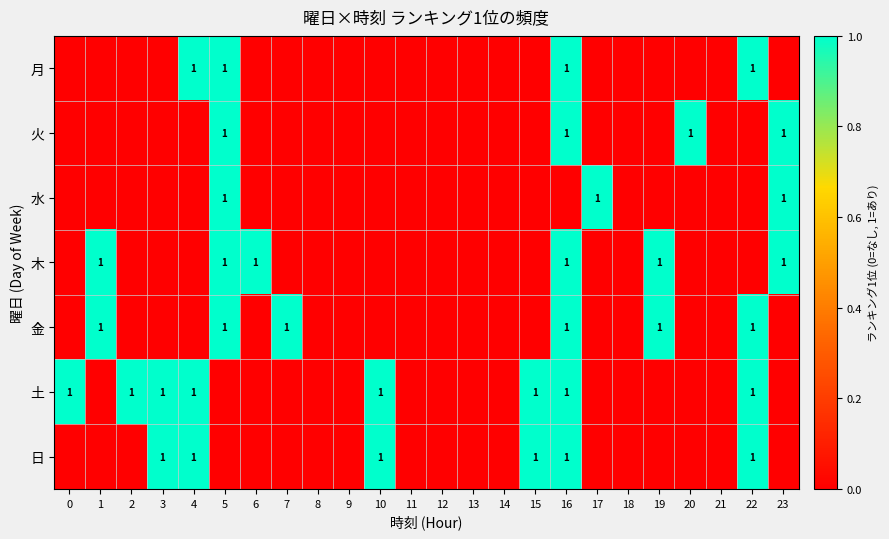

True or false: 金 has a value of 1 at 1.

True